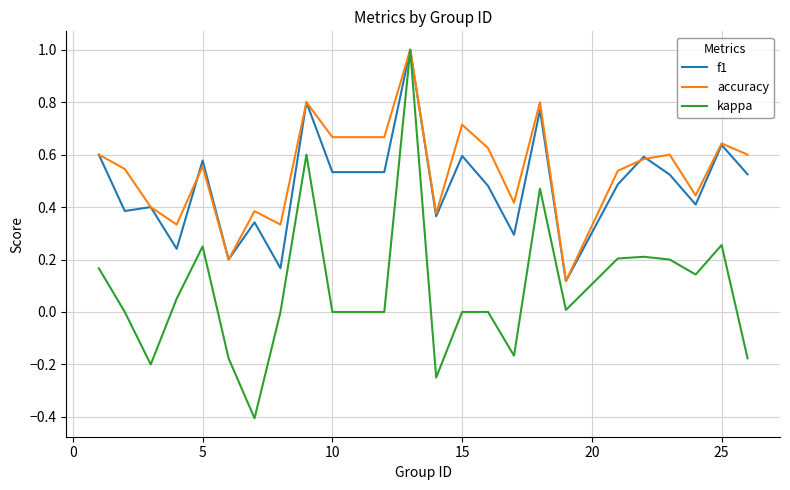

Which series has the largest range (max minus min)?

kappa